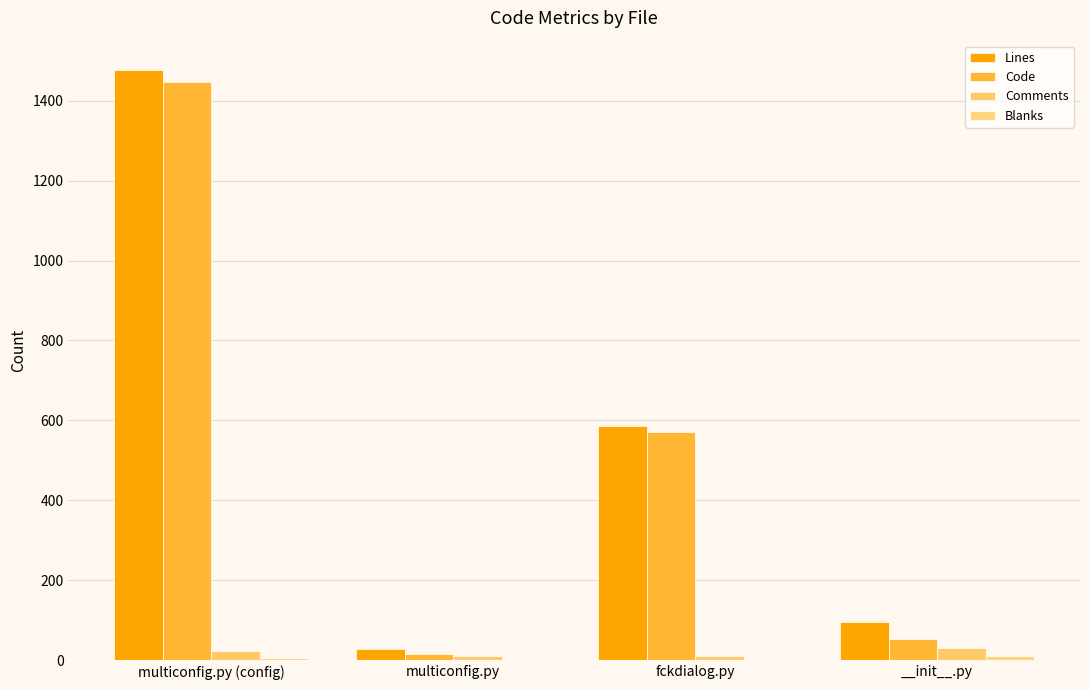

How many categories are shown in the chart?

4